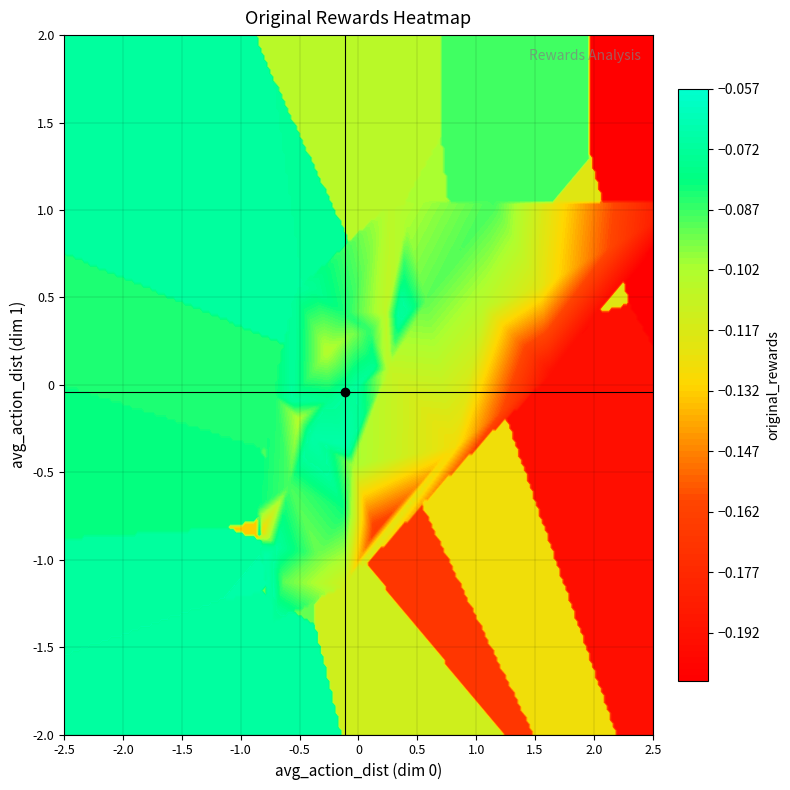

The value of x crosshair at -2.5 is 0.5. True or false?

False